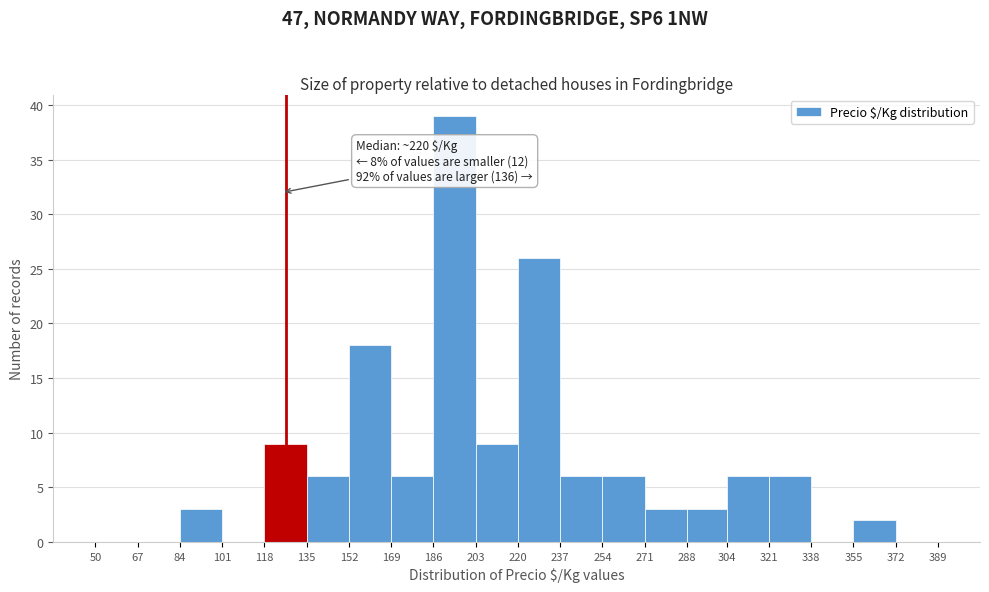

Over which range of the x-axis is the bar tallest?

186 to 203